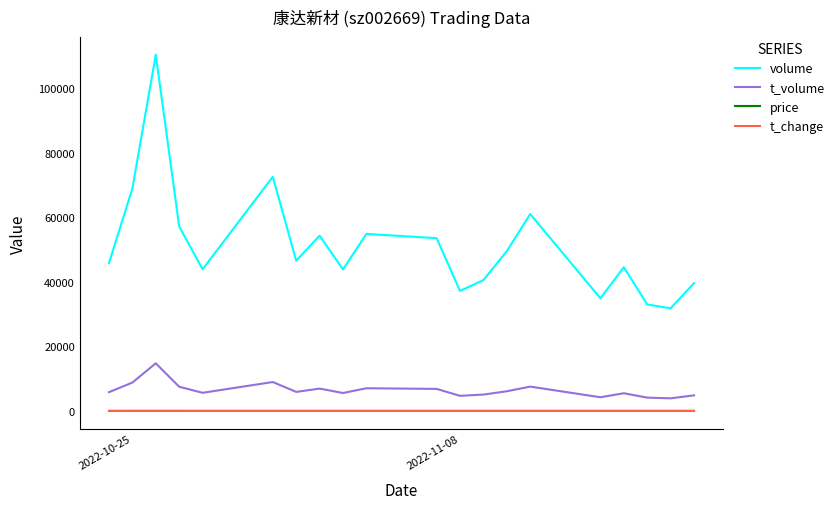

True or false: t_change and t_volume intersect in this chart.

False